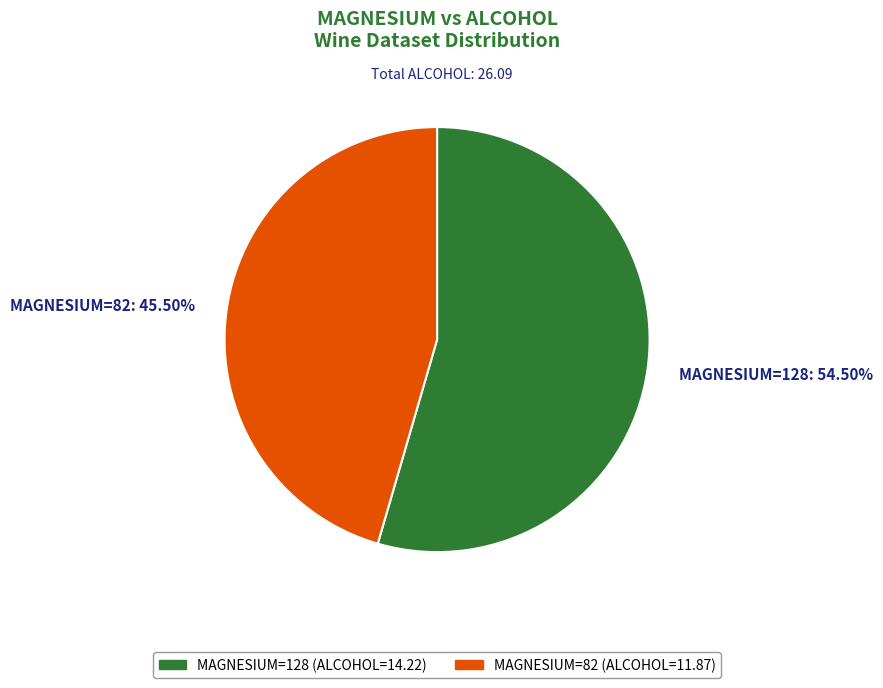

Which category has the biggest portion of the pie?

MAGNESIUM=128: 54.50%